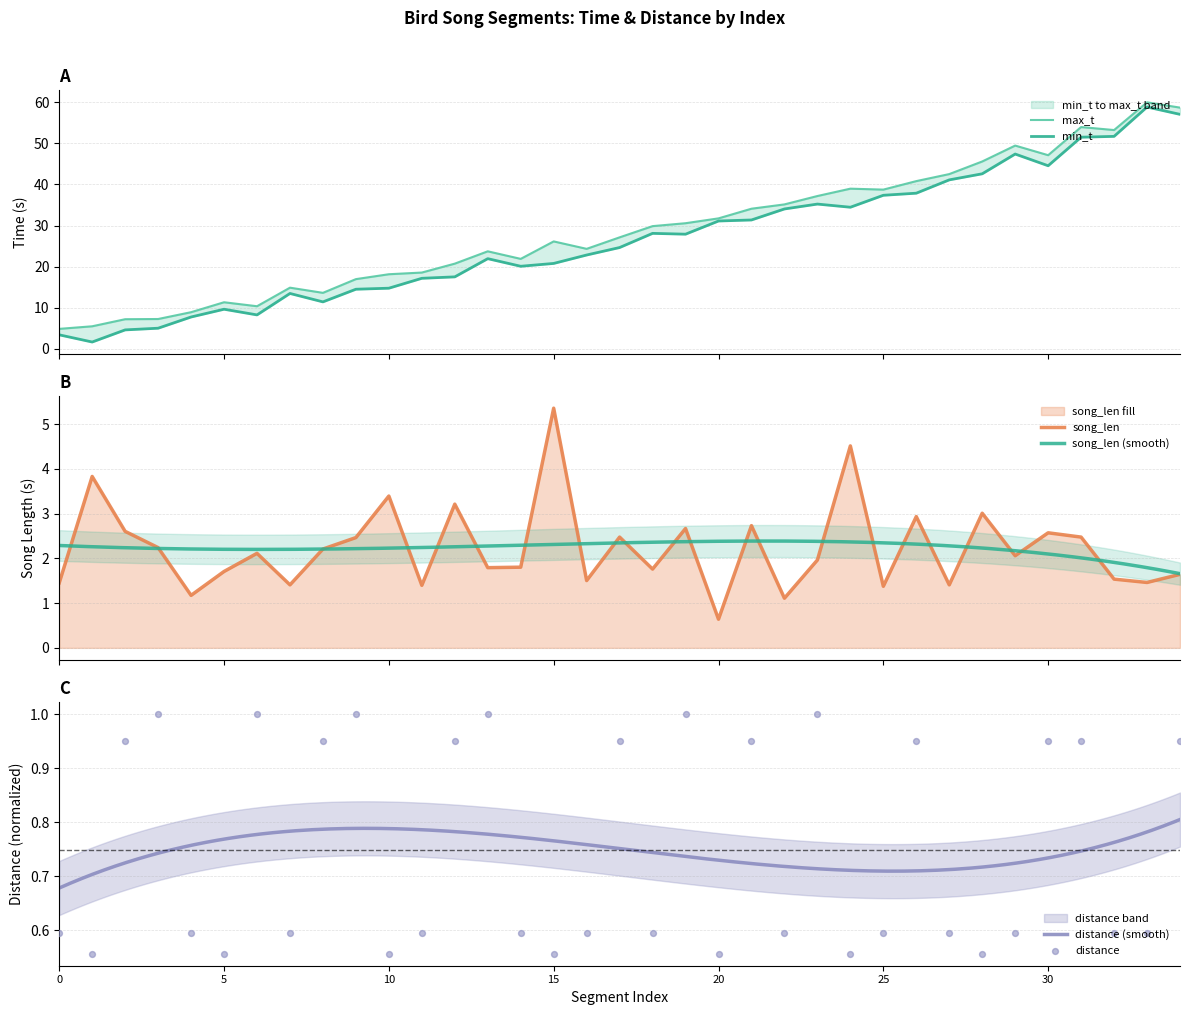

Which series has the largest Y range (max minus min)?

min_t